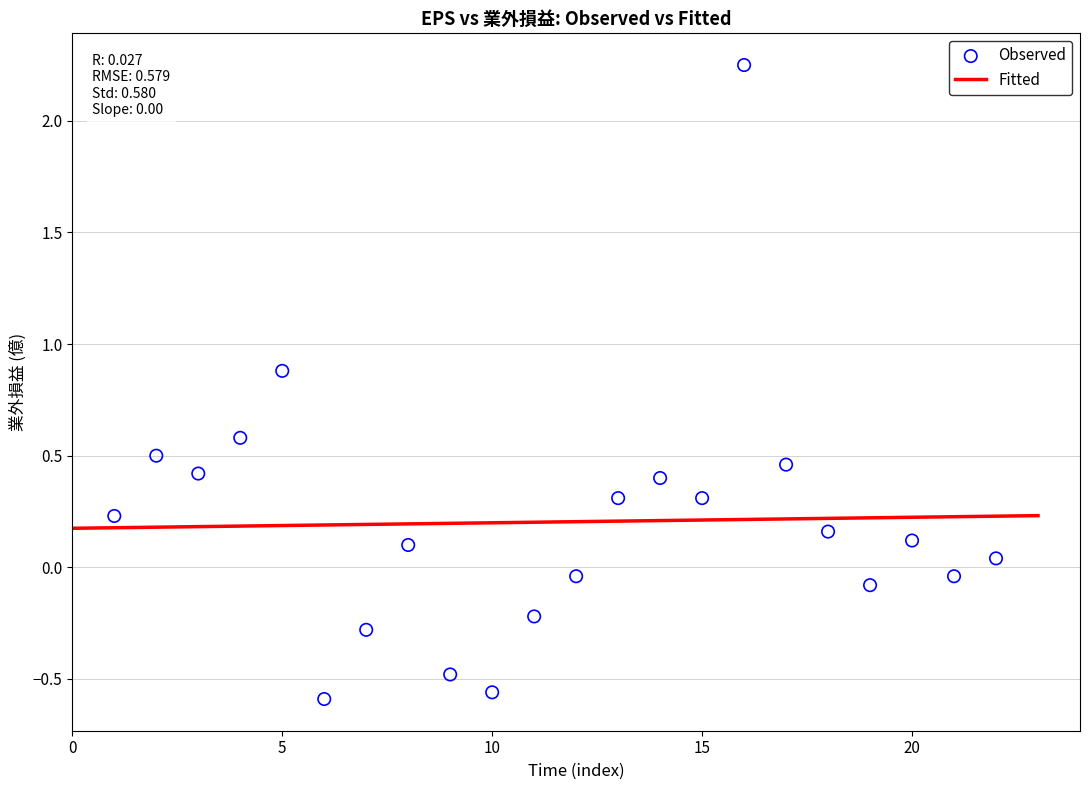

What is the range of Y values (max minus min)?

2.8